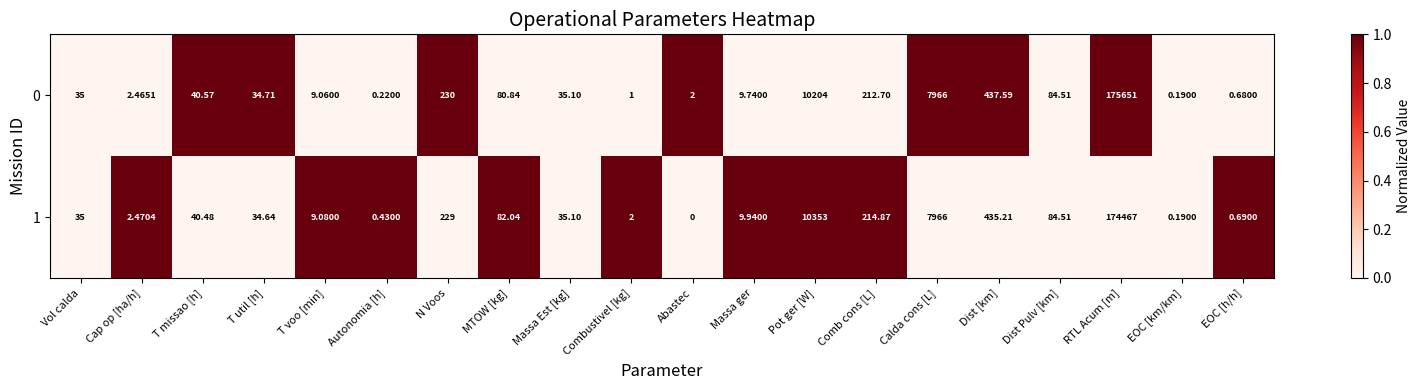

Which category has the lowest value in the 0 series?

EOC [km/km]